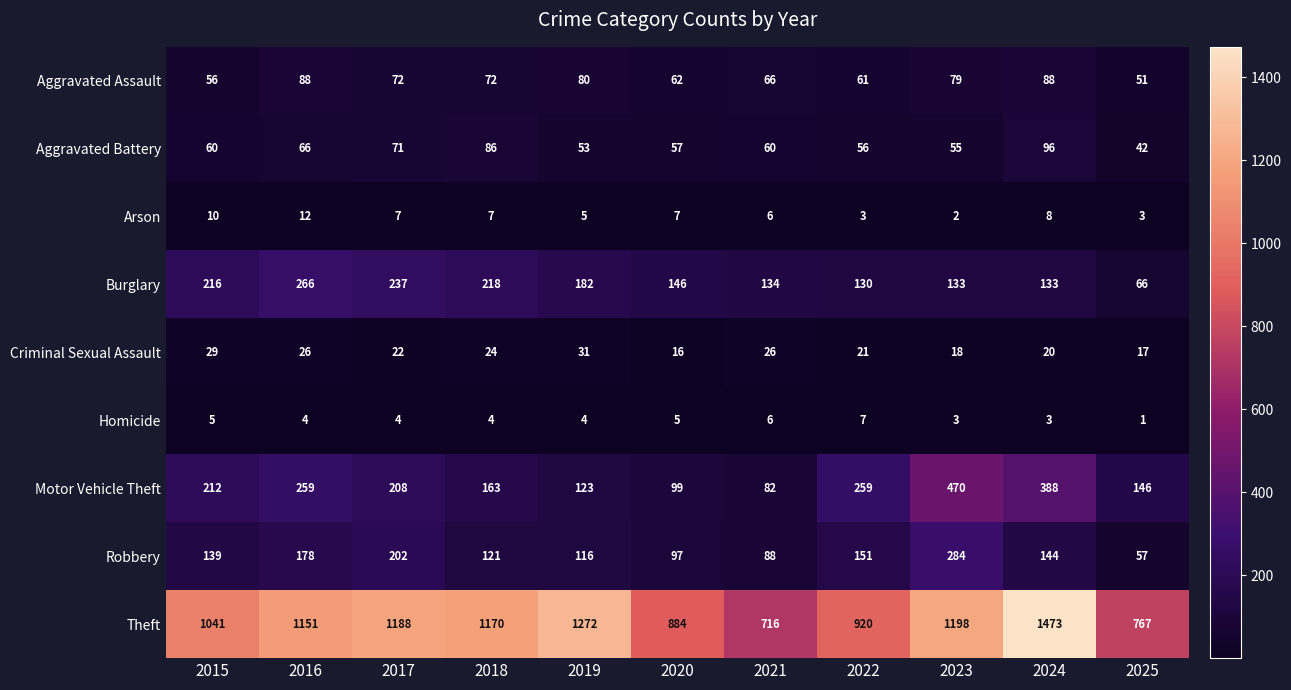

At how many categories does at least one series exceed 433?

11